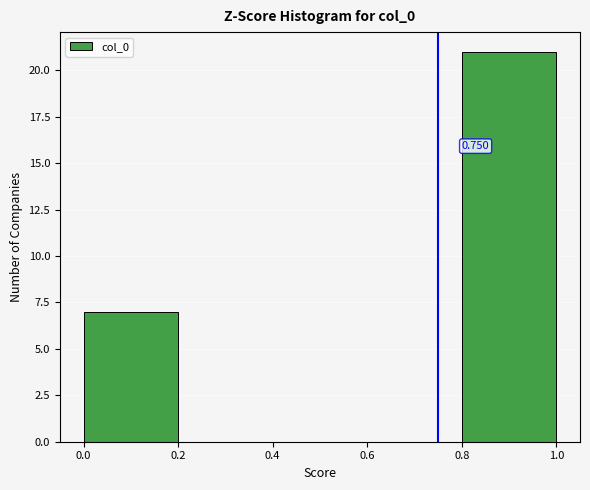

Over which range of the x-axis is the bar tallest?

0.8 to 1.0